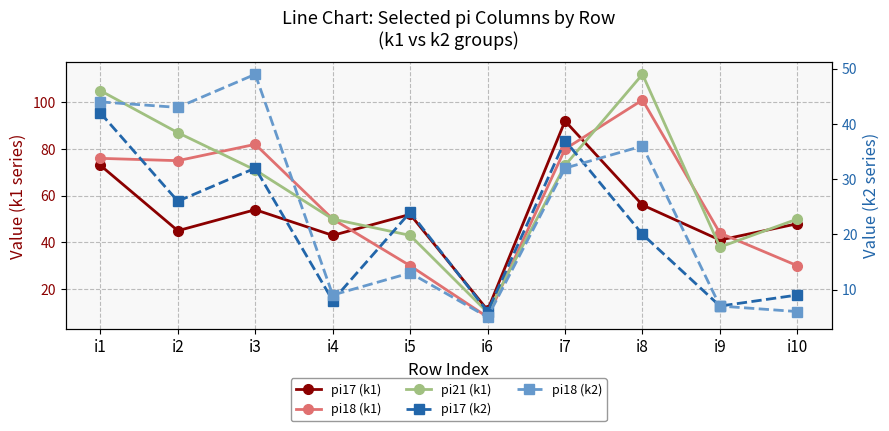

At which category does pi17 (k1) reach its first local valley?

i2